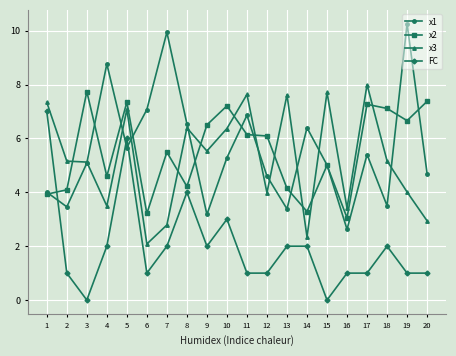

Between 8 and 13, which series saw the biggest shift?

x1